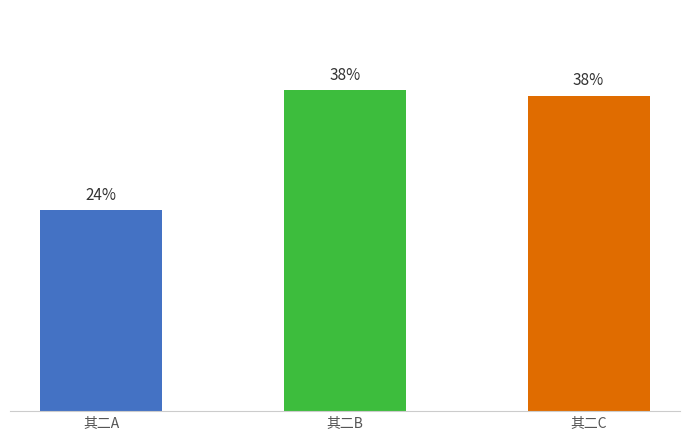

Reading left to right, extract all data points from this chart.

其二A=24.0	其二B=38.4	其二C=37.7